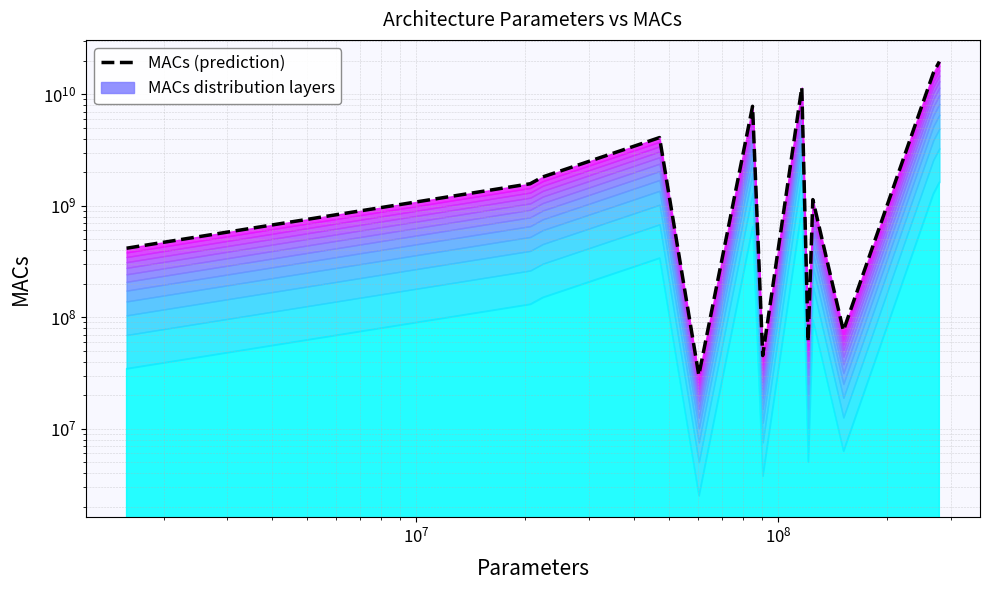

How many values are below 1813562368?

7